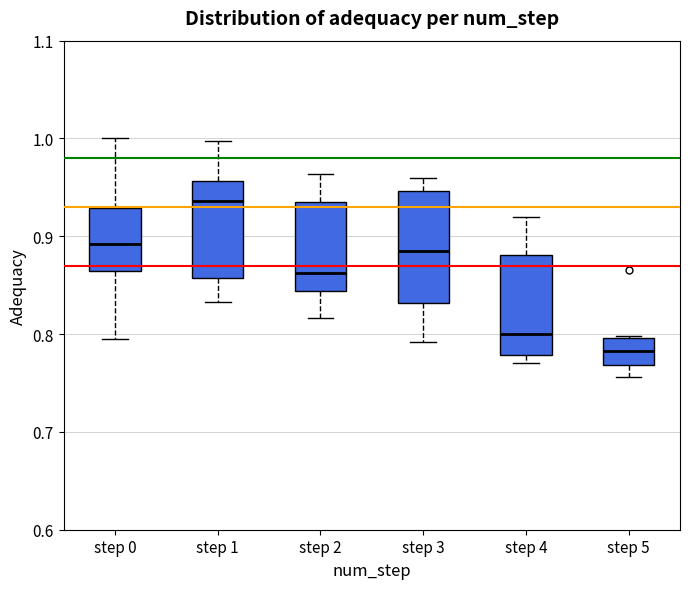

Which box has the lowest median line?

step 5